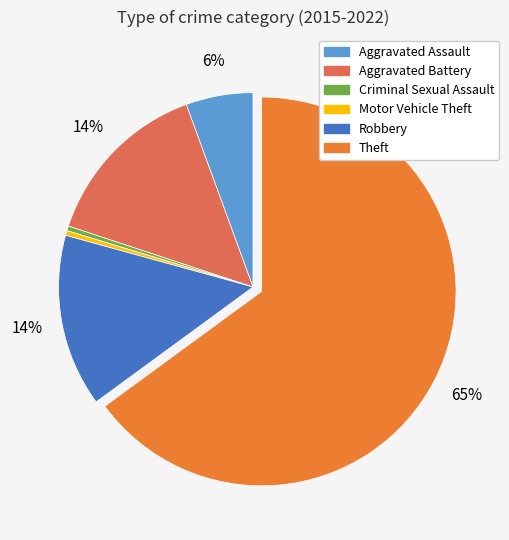

Do Theft and Robbery together represent more than half of the pie?

Yes